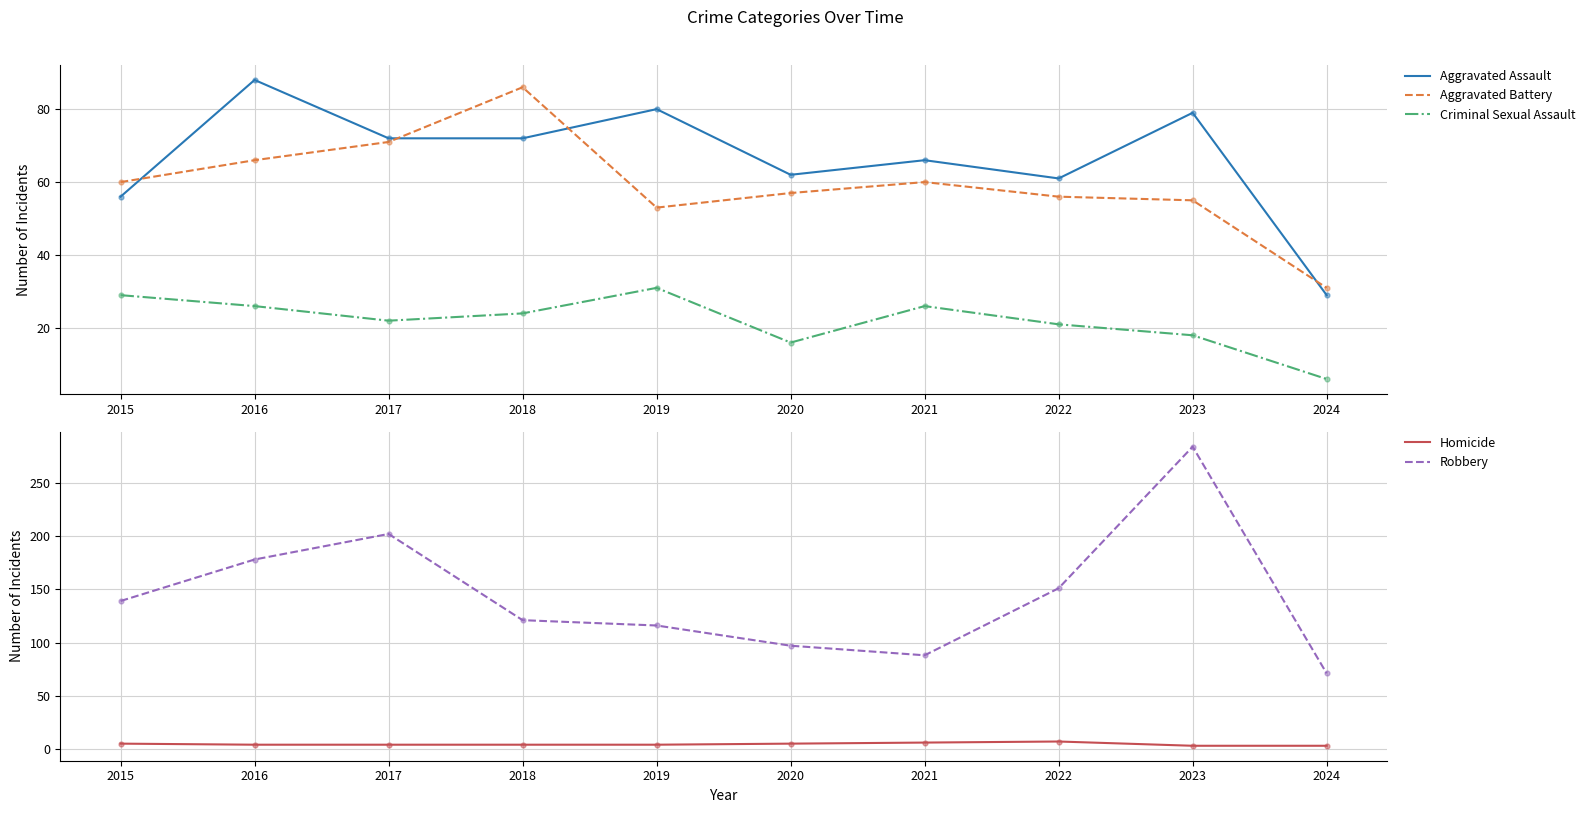

Is the value of Homicide at 2019 greater than the value of Robbery at 2019?

No